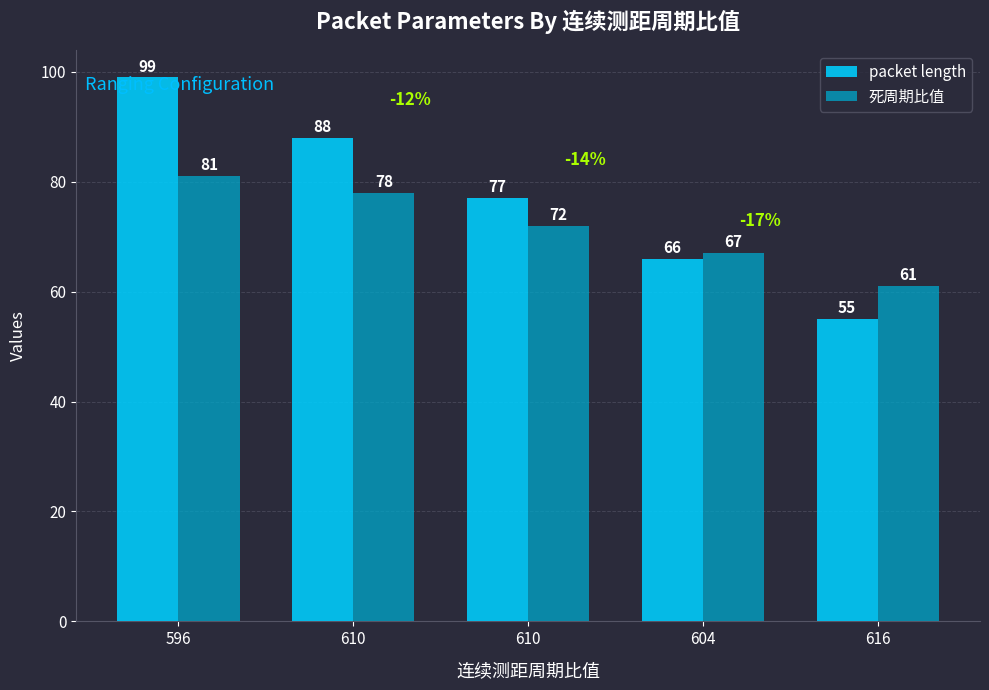

Reading left to right, what are all the values shown in this chart?

packet length: 596=99	610=88	610=77	604=66	616=55
死周期比值: 596=81	610=78	610=72	604=67	616=61